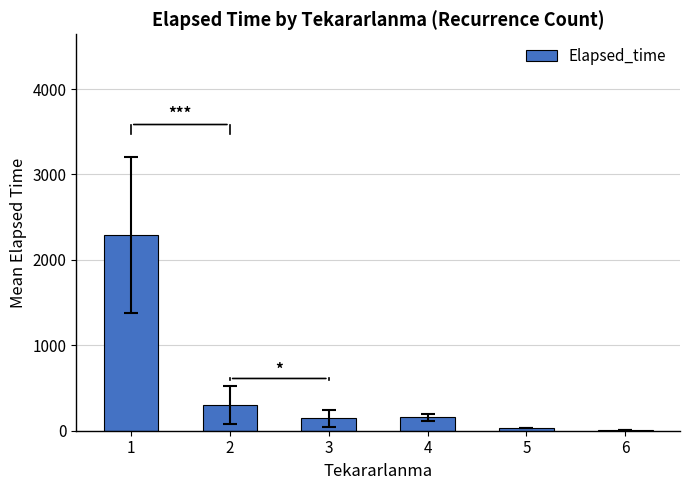

Approximately how many times larger is the value at 3 compared to 2?

0.5